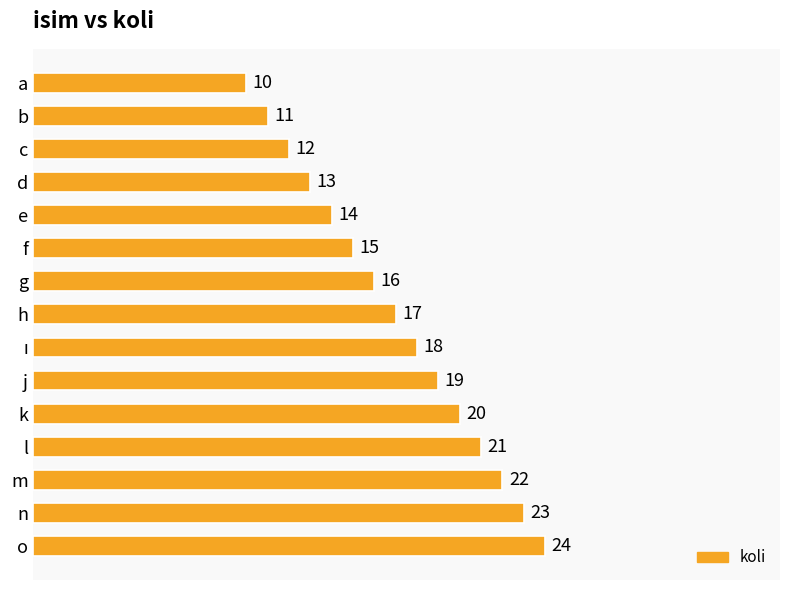

Reading top to bottom, transcribe all the data shown in this chart.

10	11	12	13	14	15	16	17	18	19	20	21	22	23	24